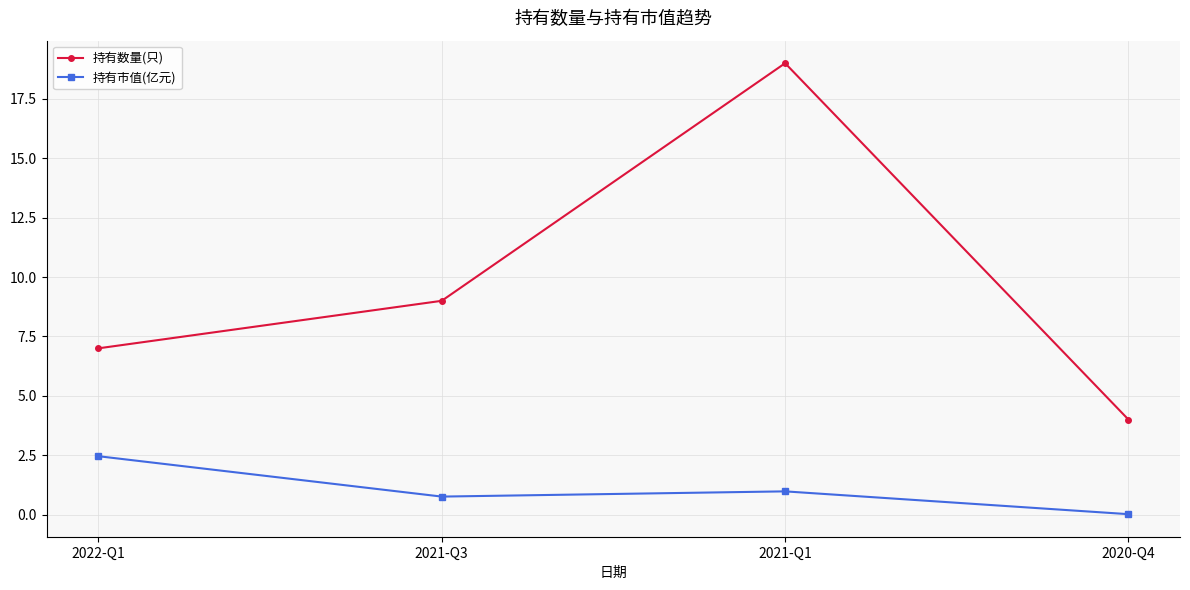

What are all the series names shown in the legend?

持有数量(只), 持有市值(亿元)